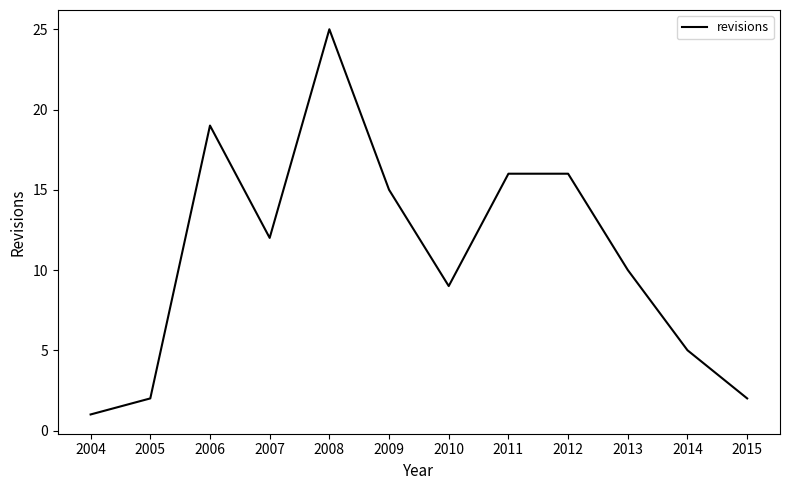

What is the greatest value displayed?

25